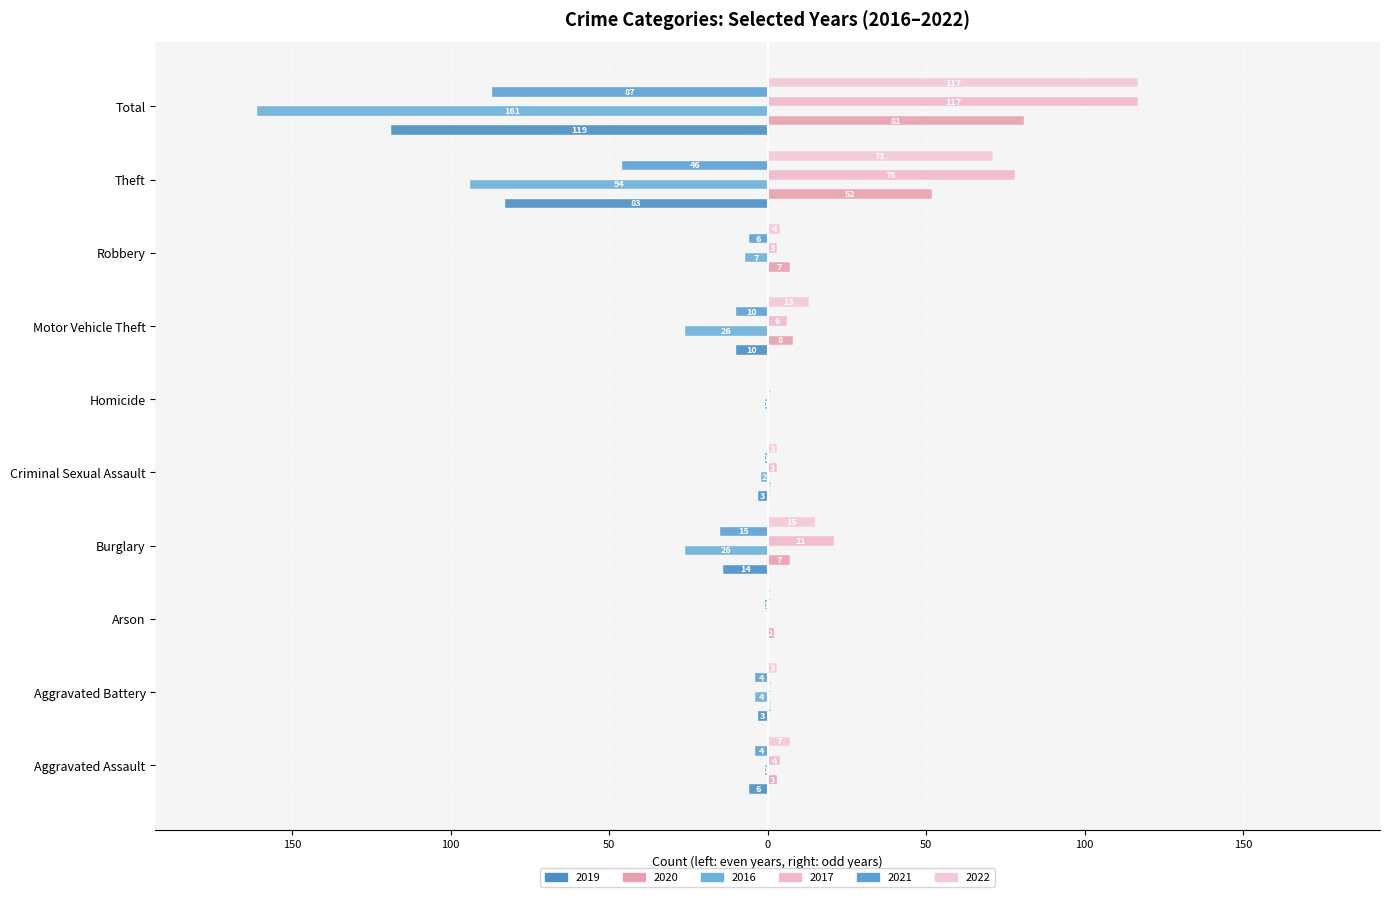

Where does the 2016 series first go above -4?

Aggravated Assault